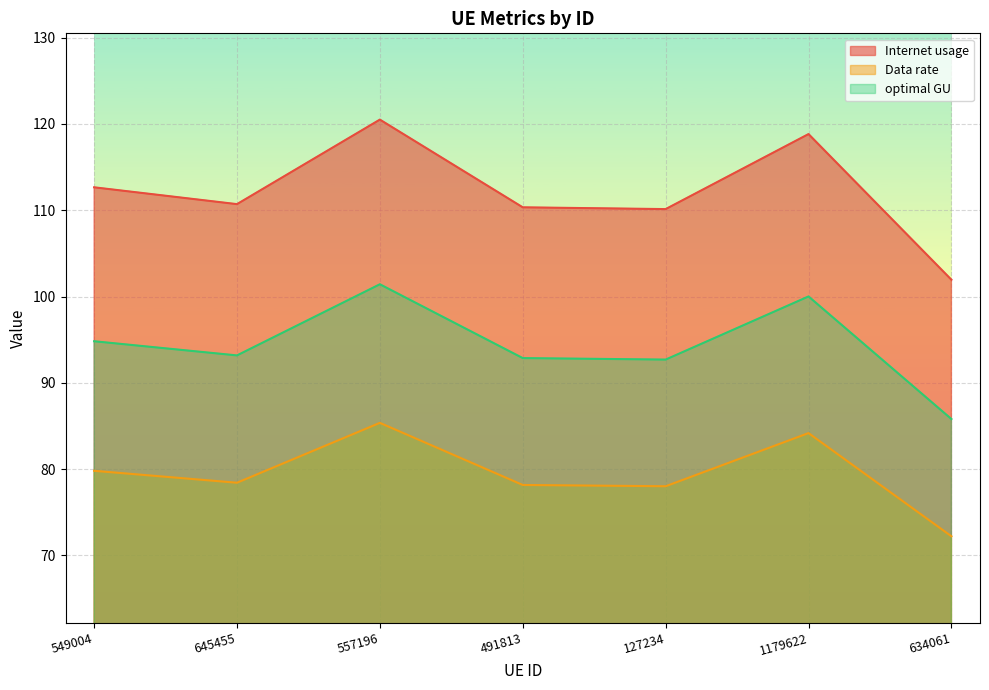

True or false: Data rate has a value of 79.8 at 549004.

True